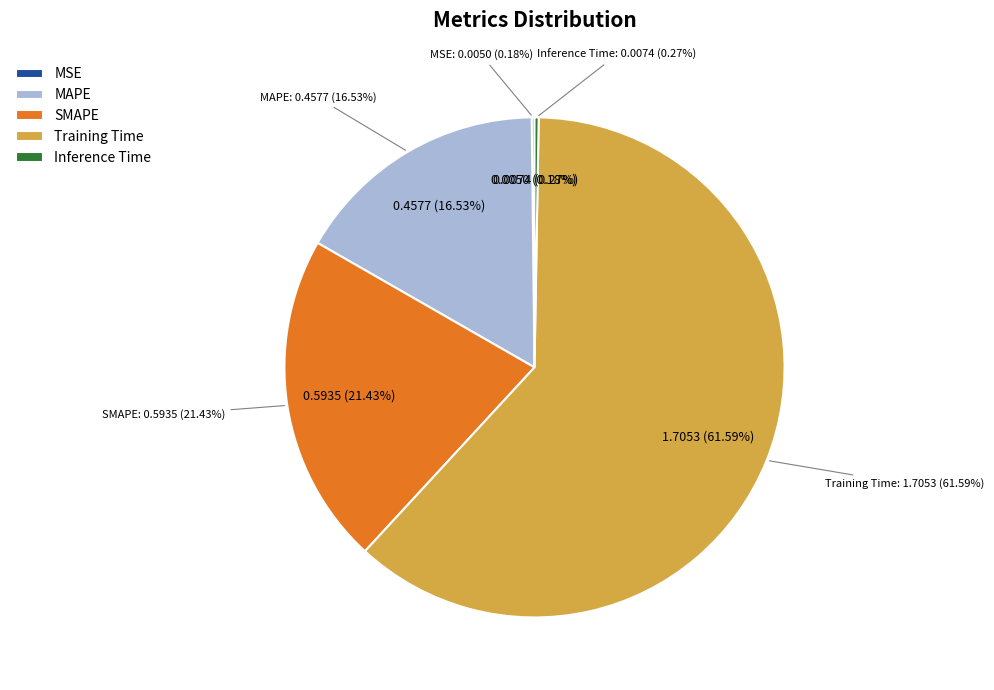

Rank the categories by value from lowest to highest.

MSE, Inference Time, MAPE, SMAPE, Training Time